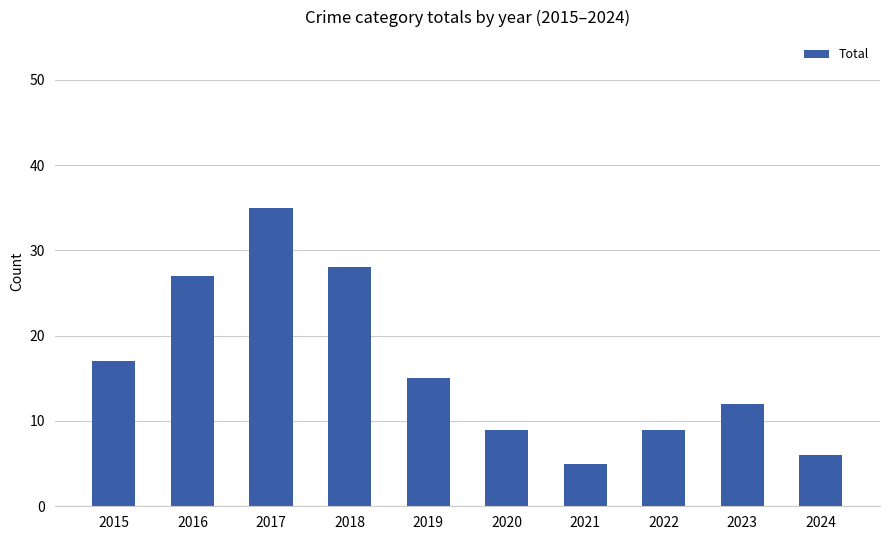

At which label is the value closest to 20?

2015